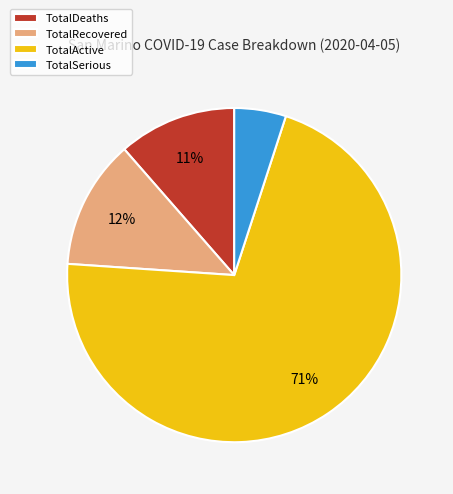

How many slices are in this pie chart?

4